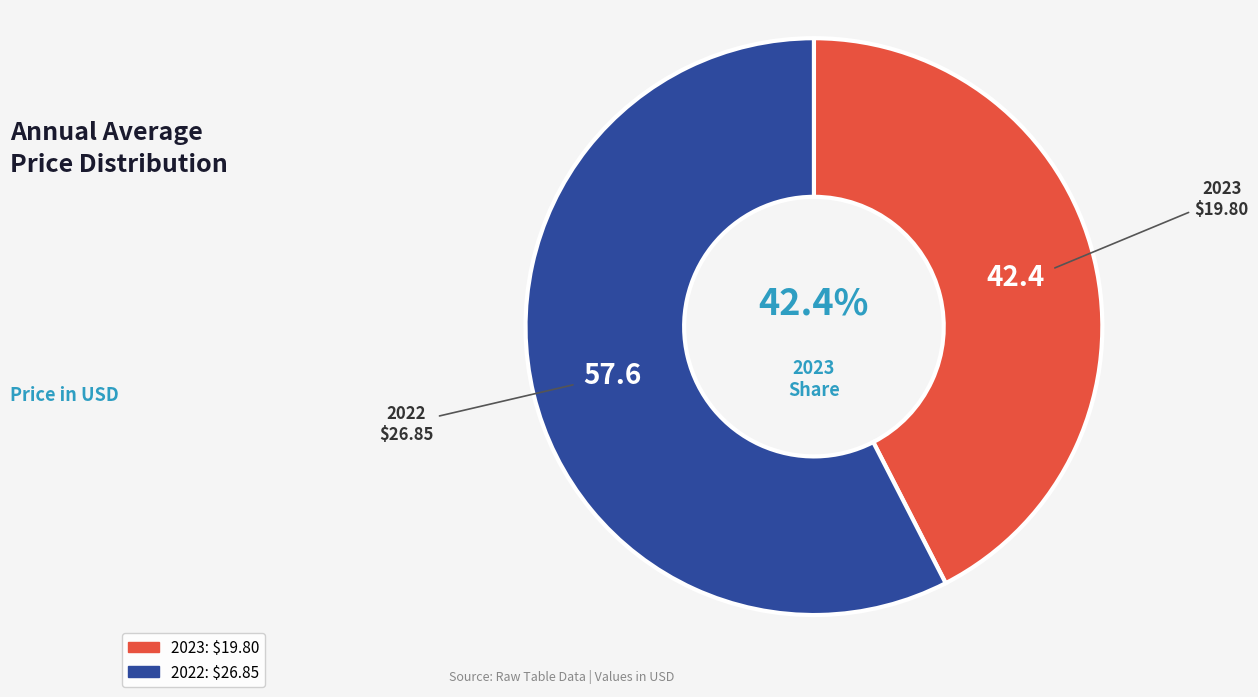

Is 2022 the majority of the pie?

Yes